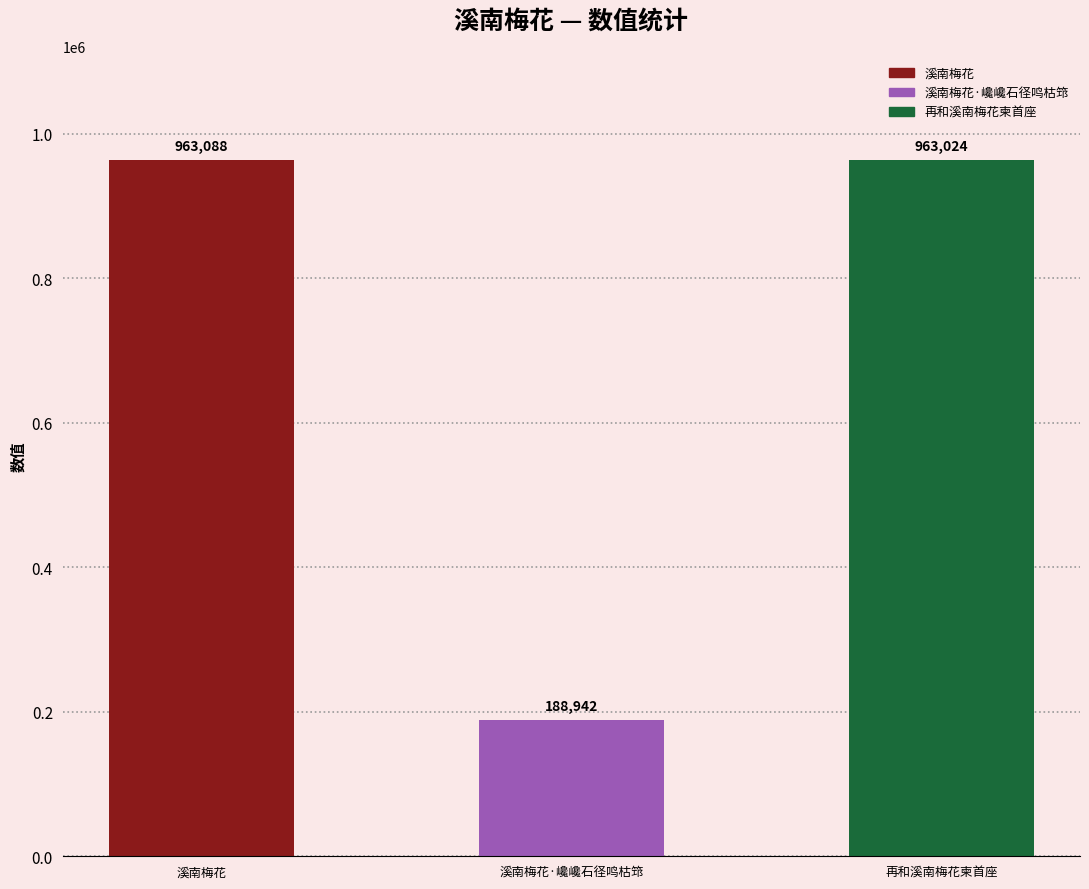

Which label corresponds to the largest value in the chart?

溪南梅花